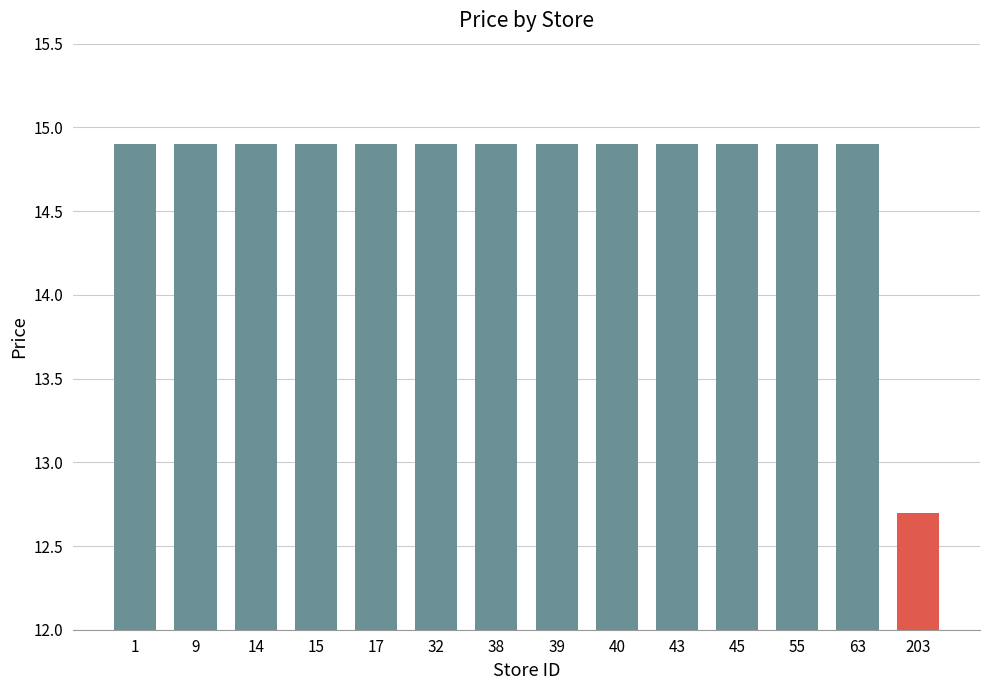

Are the bars grouped side by side (vs. stacked)?

No